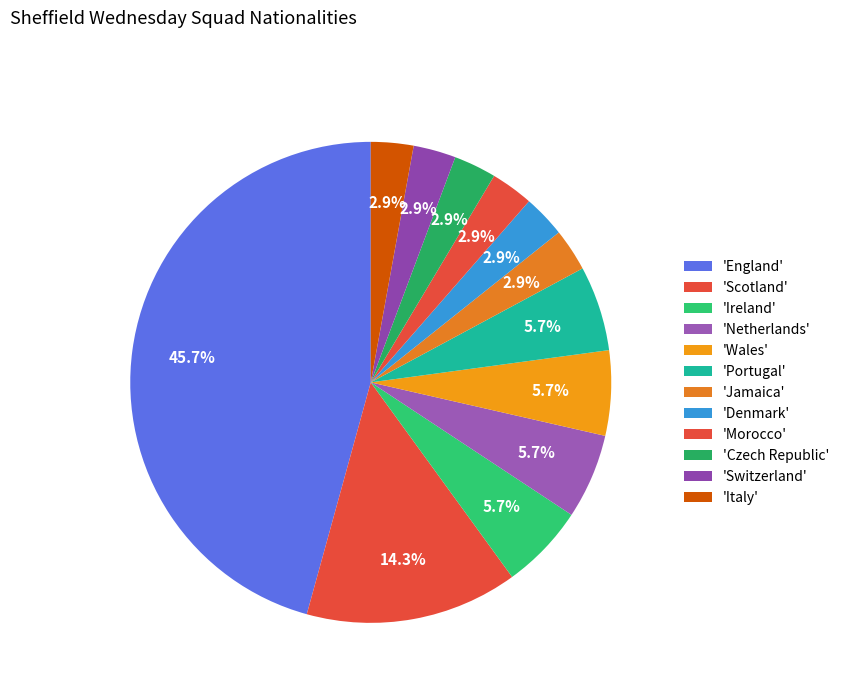

How many segments does this pie chart have?

12